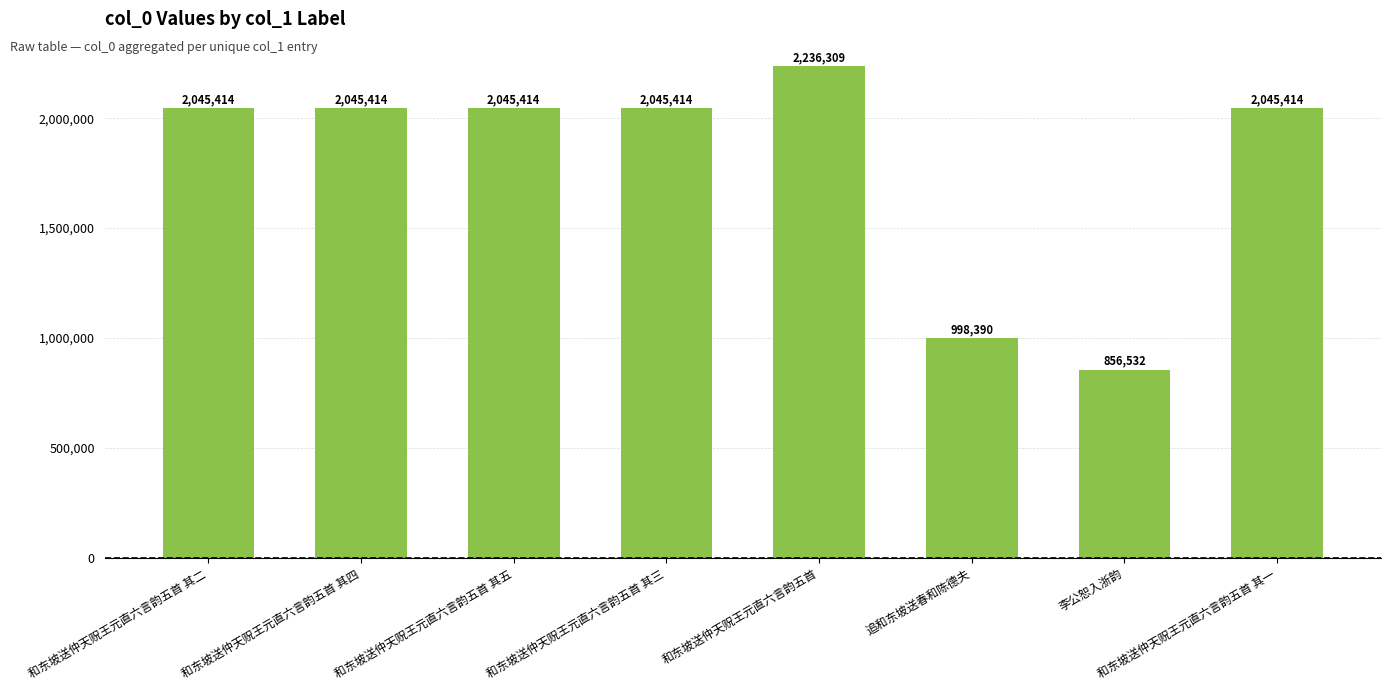

How many data points does each series have?

8